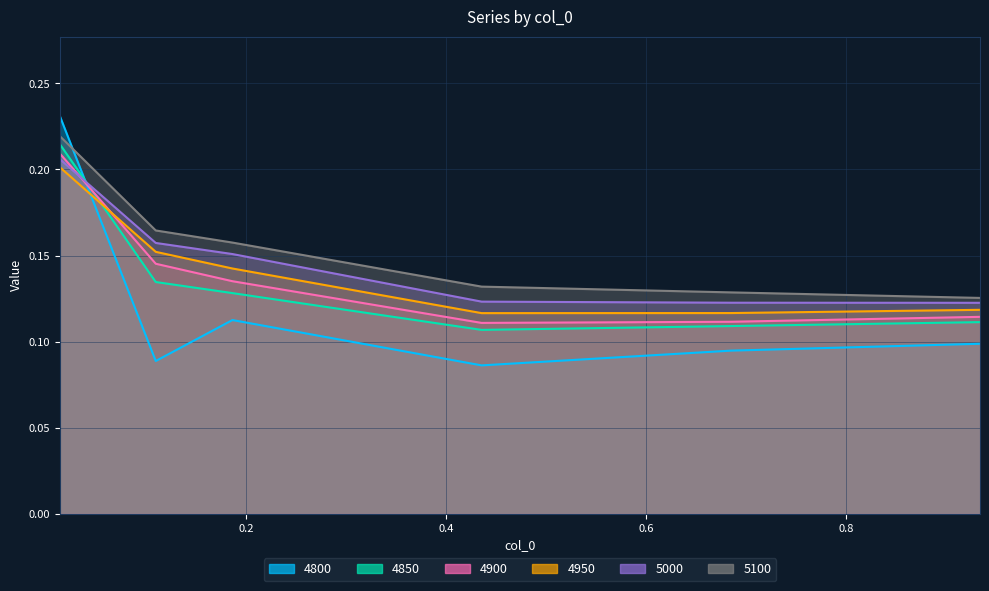

What is the label of the 5th point from the left?

0.684931506849315